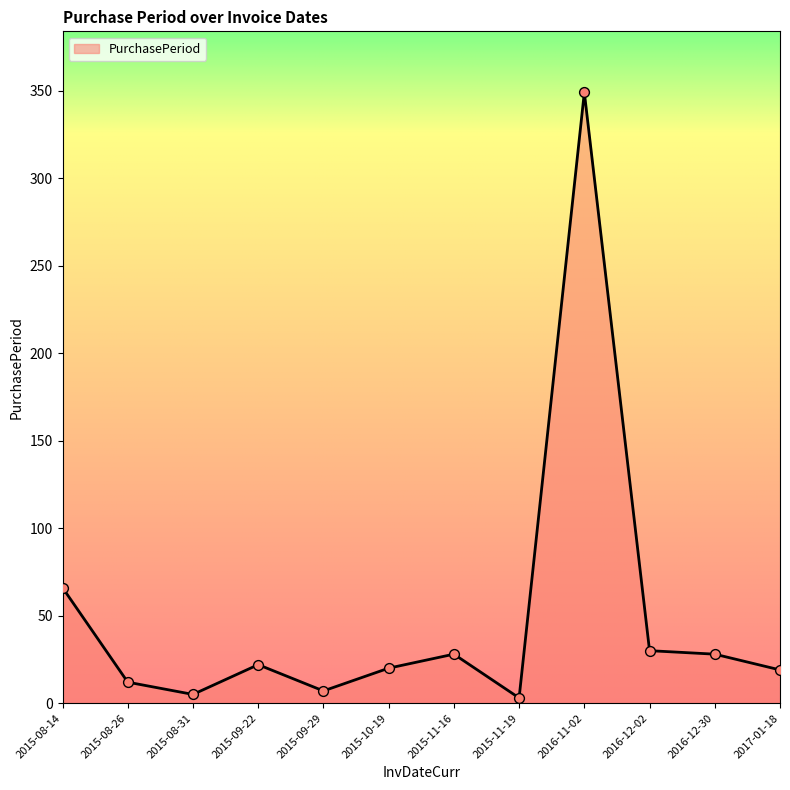

What is the change in value from 2015-08-31 to 2016-11-02?

+344